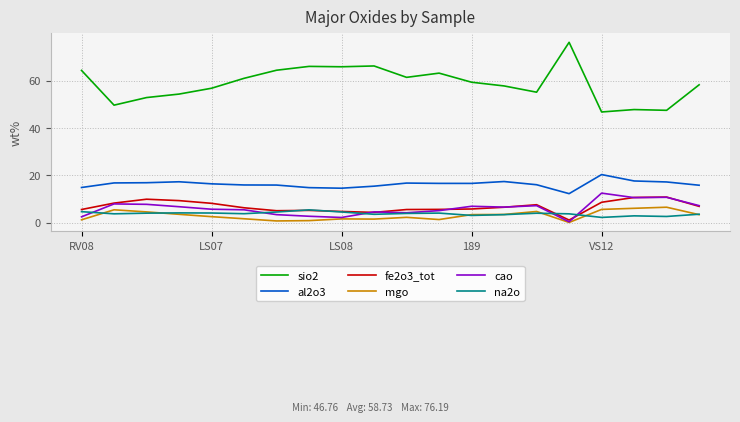

True or false: al2o3 and fe2o3_tot cross at least once.

False